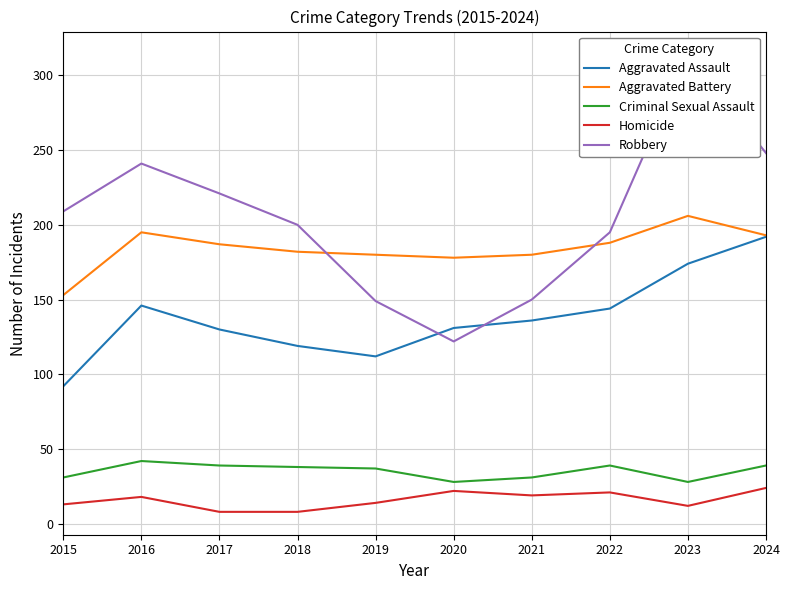

What is the maximum value for Aggravated Battery?

206